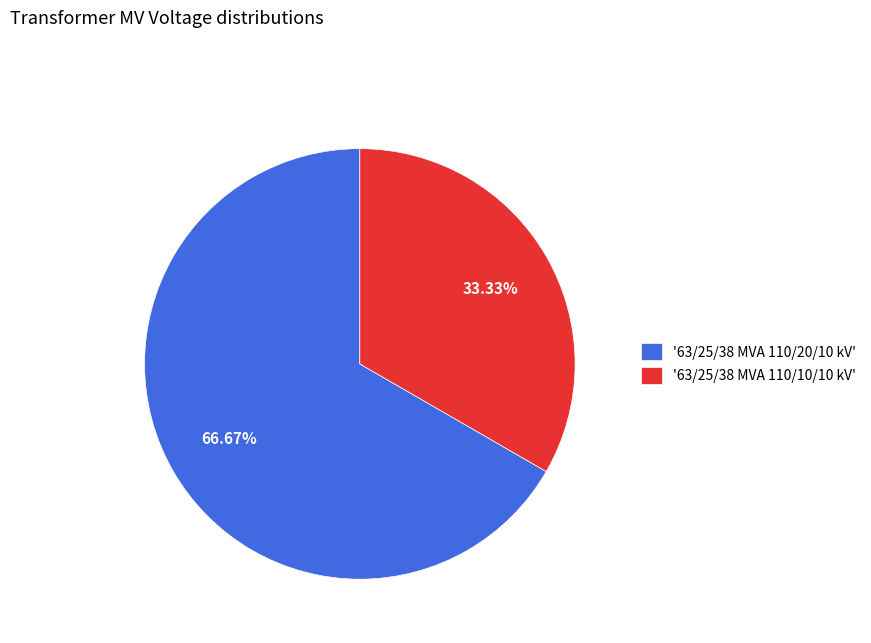

Between '63/25/38 MVA 110/10/10 kV' and '63/25/38 MVA 110/20/10 kV', which is larger?

'63/25/38 MVA 110/20/10 kV'